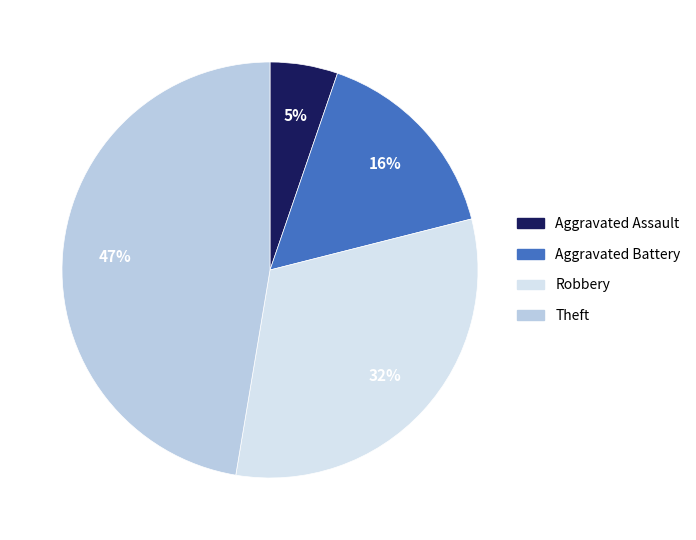

Is there any slice that represents more than half of the pie?

No